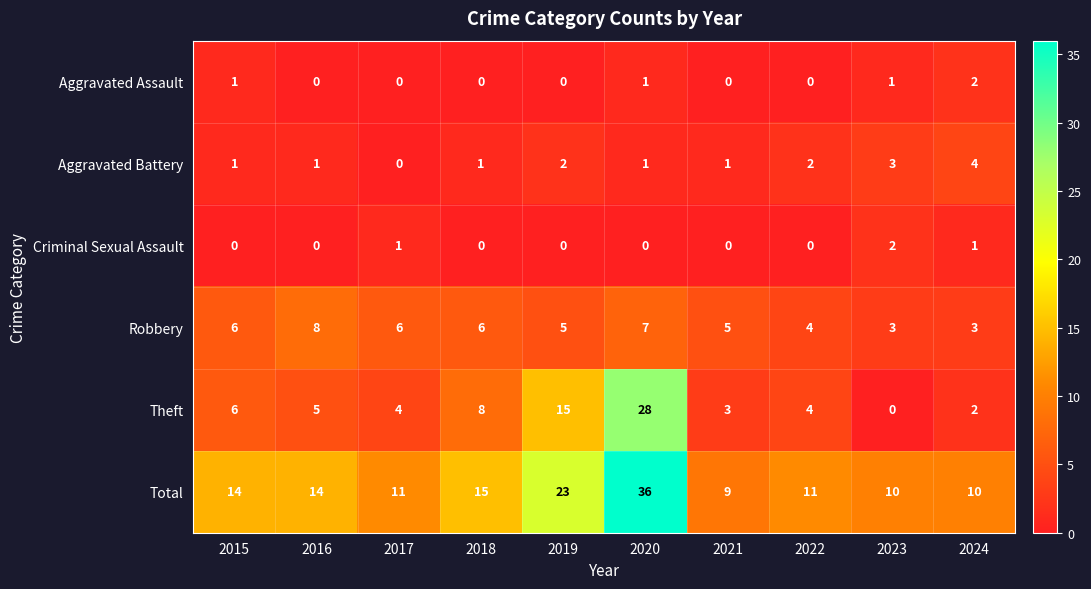

True or false: Criminal Sexual Assault has a value of 1 at 2024.

True